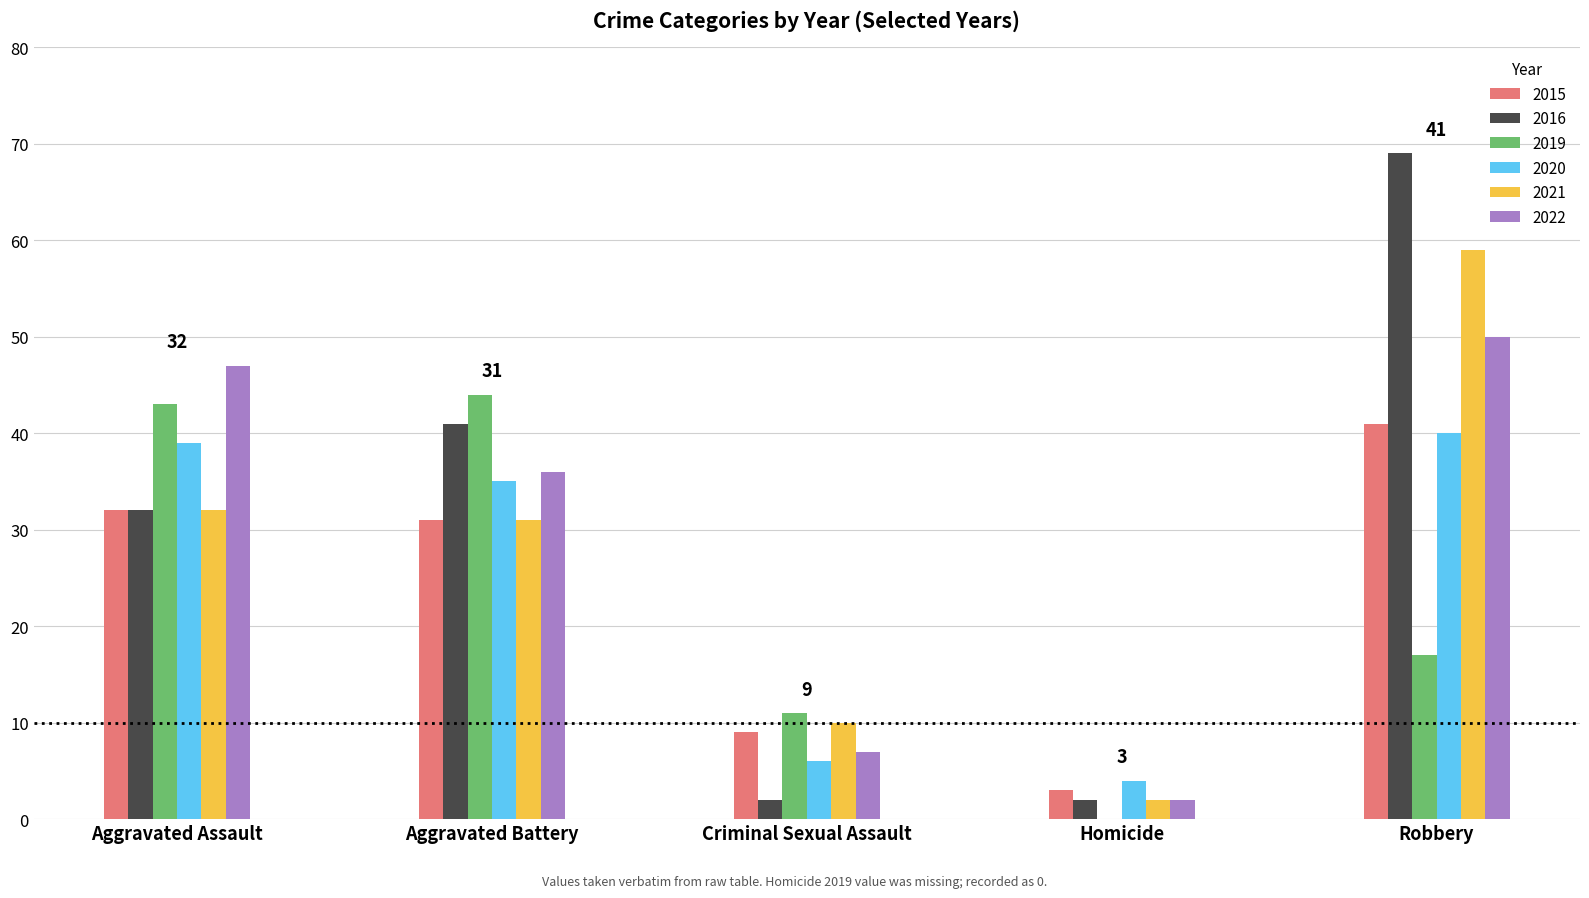

Are the bars horizontal?

No